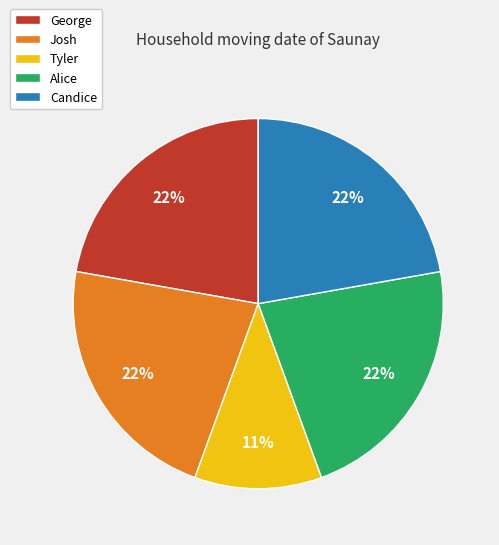

To the nearest percent, what is the average slice percentage?

20%